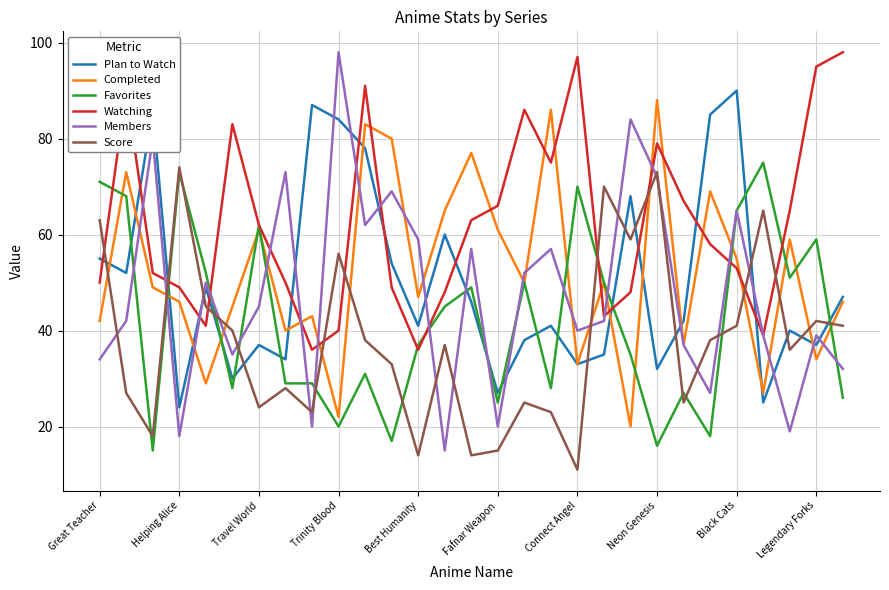

What is the greatest value displayed?

98